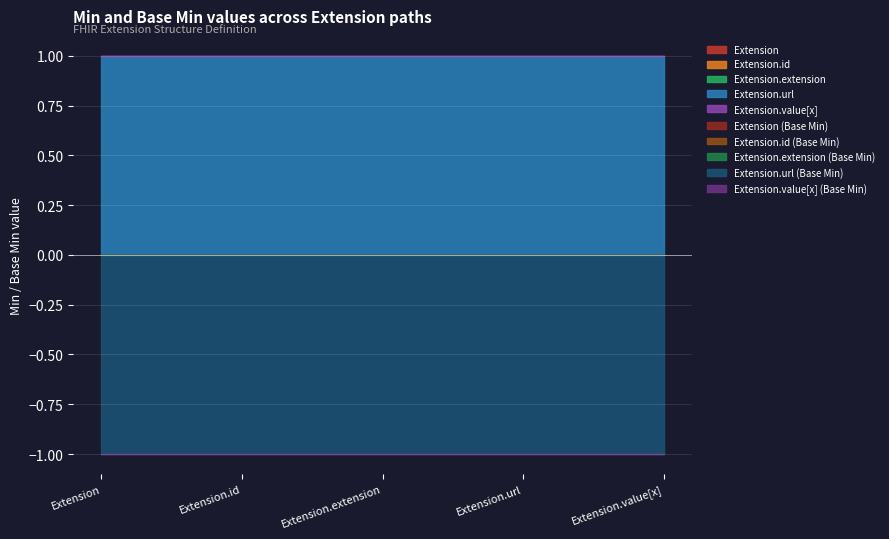

What is the label of the 2nd point from the left?

Extension.id